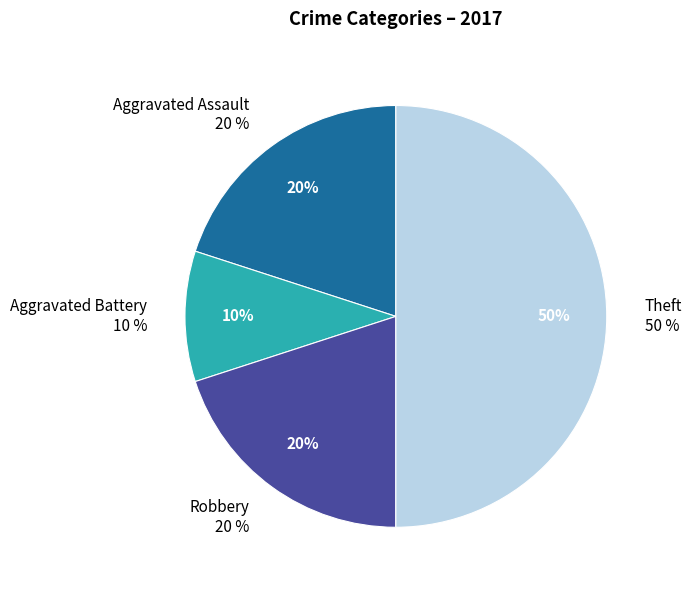

The Robbery slice represents 20% of the pie. True or false?

True